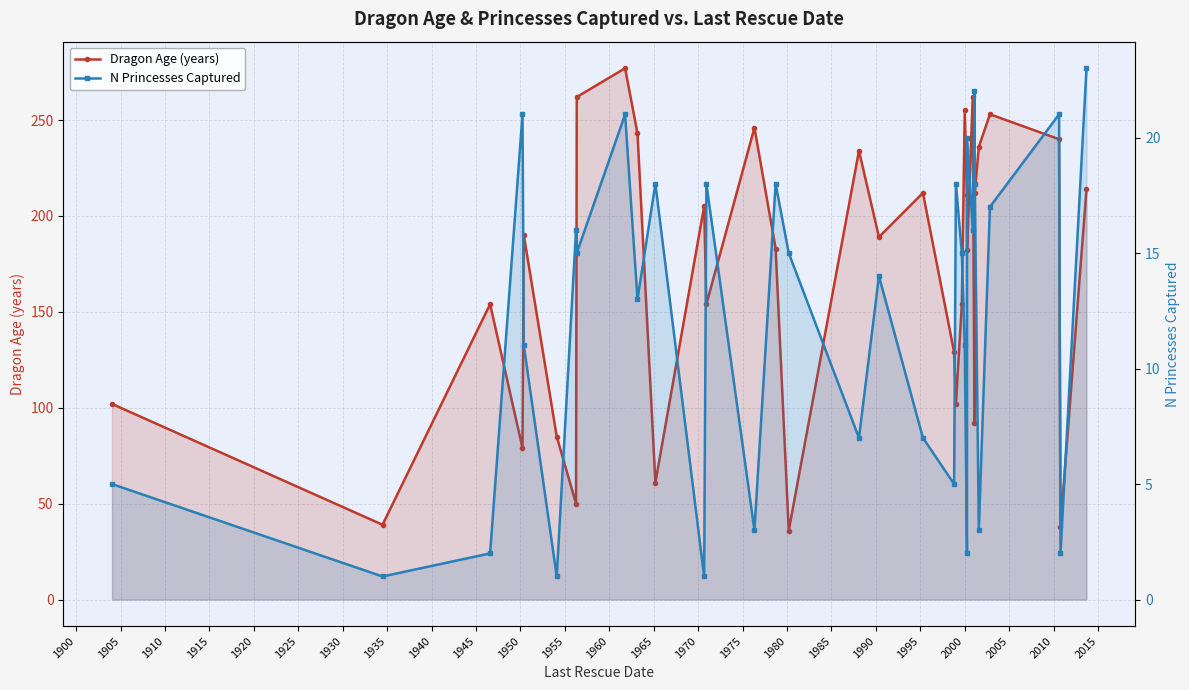

What is the sum of all Dragon Age (years) values?

5581